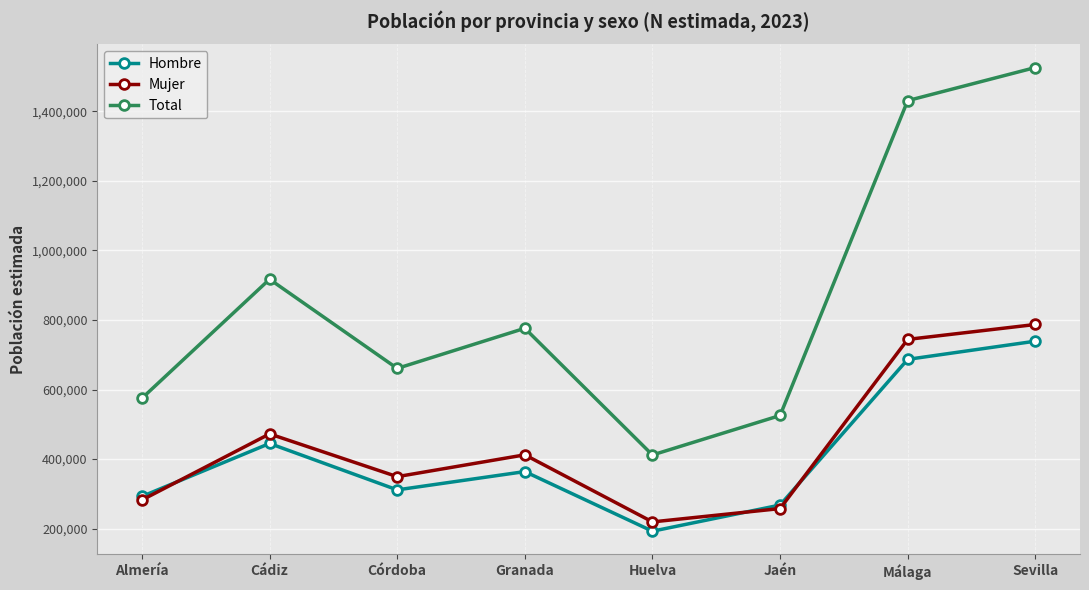

Is this an area chart (filled region under the line)?

No